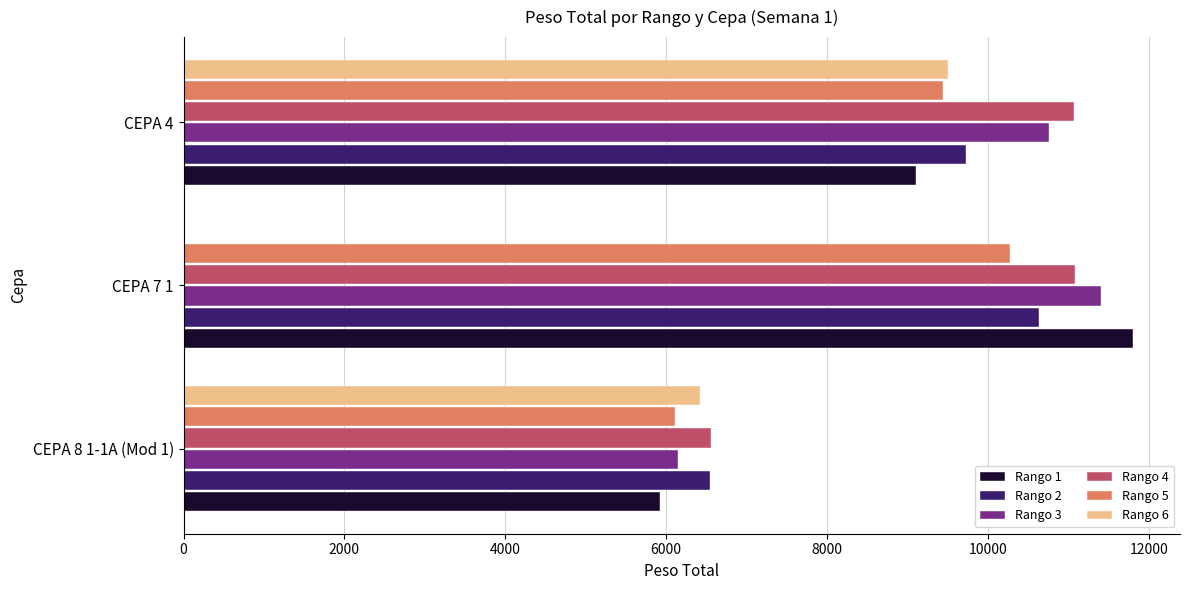

How many categories are shown in the chart?

3